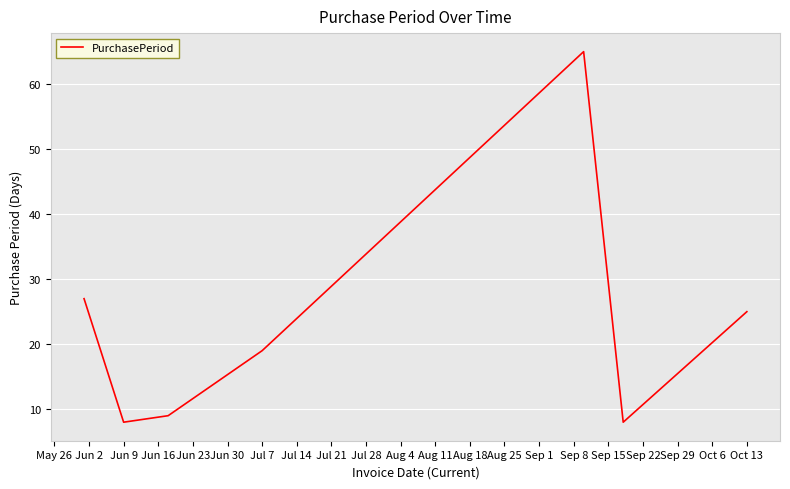

What is the greatest value displayed?

65